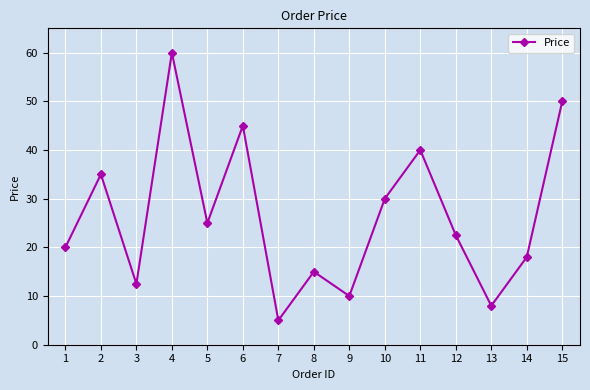

What is the maximum value shown in the chart?

60.0